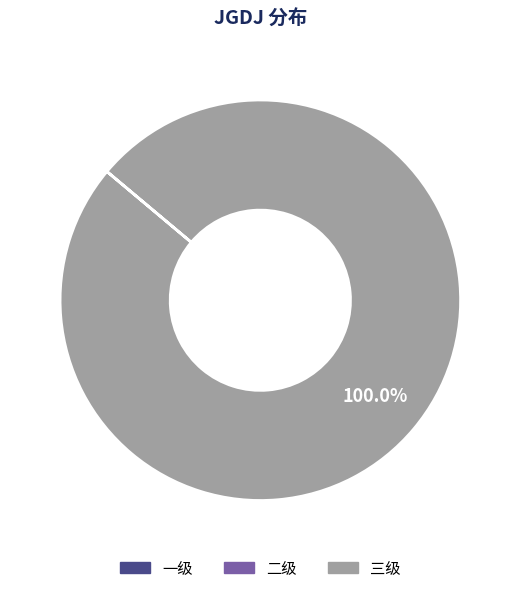

To the nearest percent, what is the average slice percentage?

33%